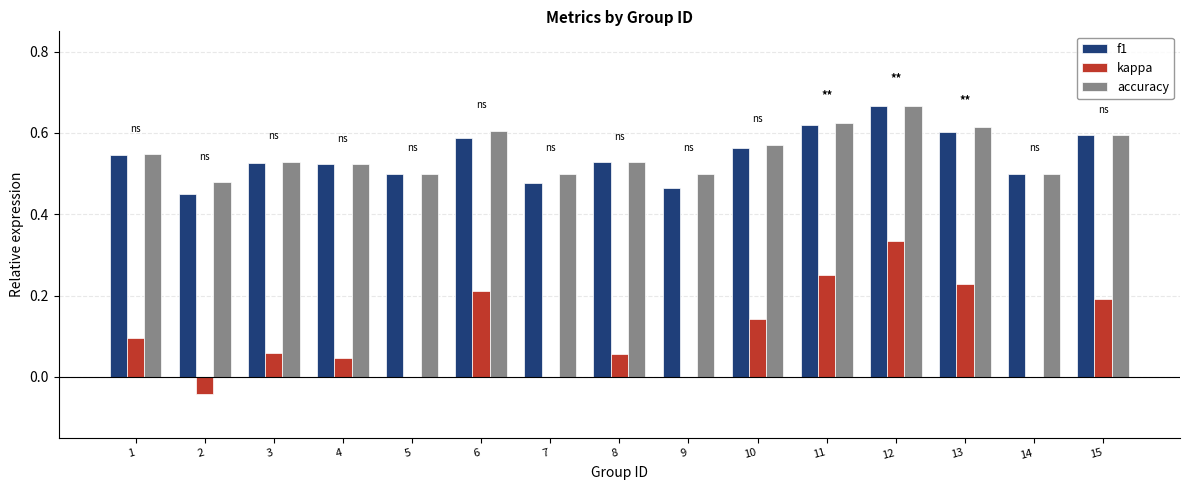

How many distinct data groups are displayed?

3